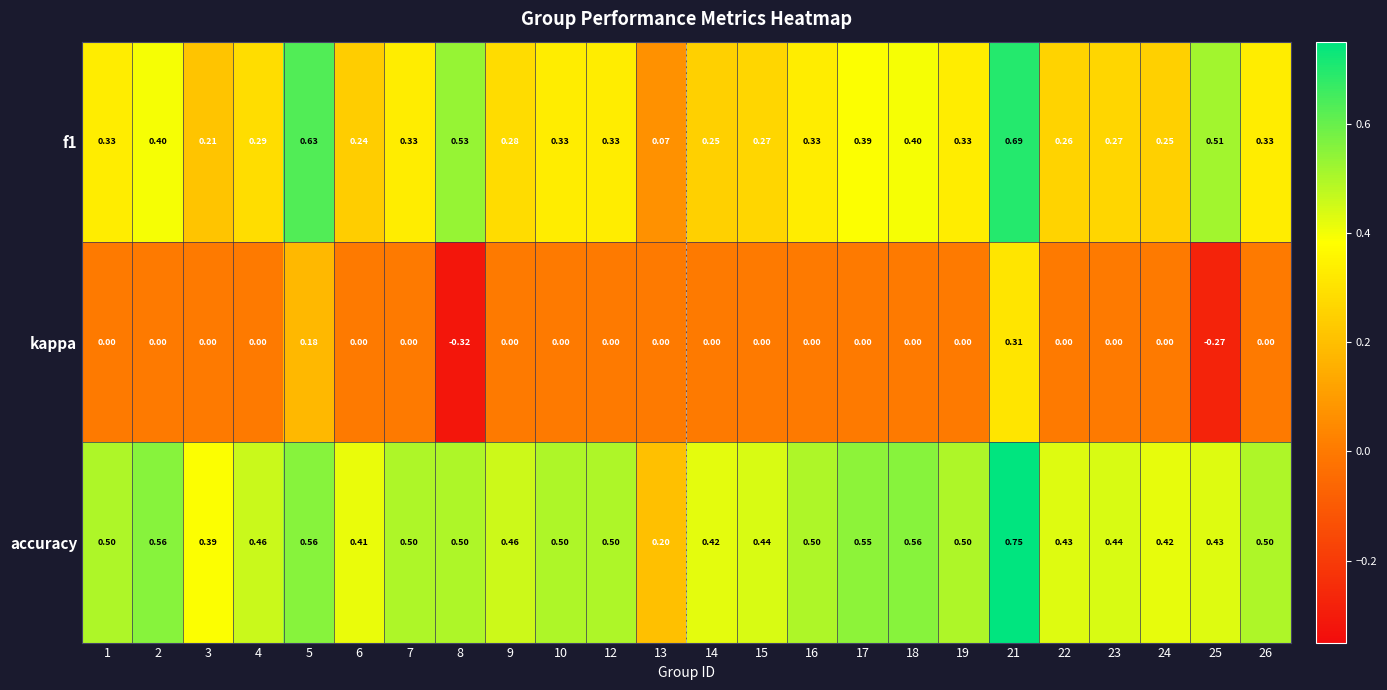

Is the value of accuracy at 3 greater than the value of f1 at 12?

Yes